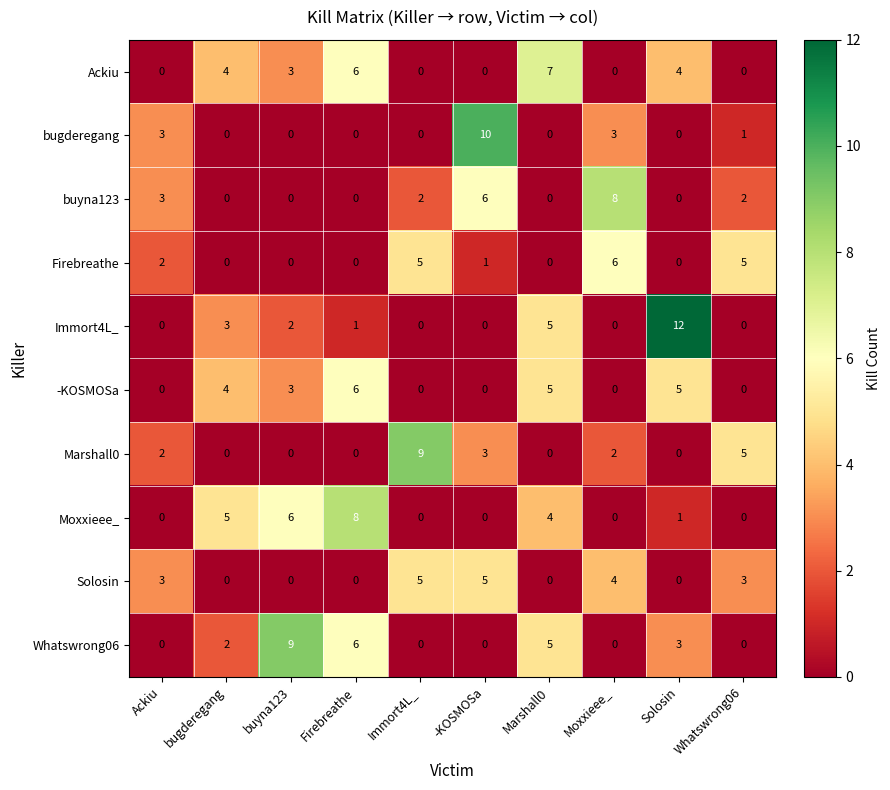

What is the difference between the Ackiu values at buyna123 and Marshall0?

4